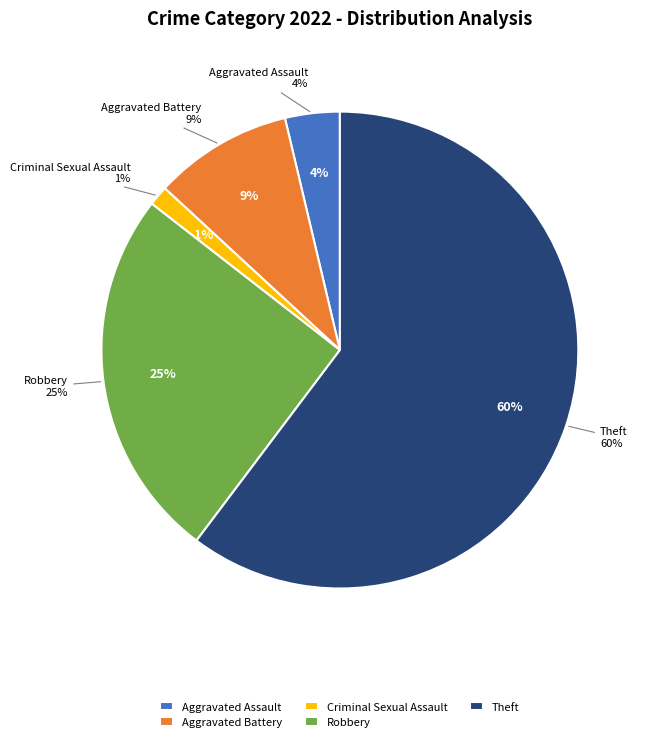

To the nearest percent, what is the difference between the Aggravated Battery and Criminal Sexual Assault slice percentages?

8%